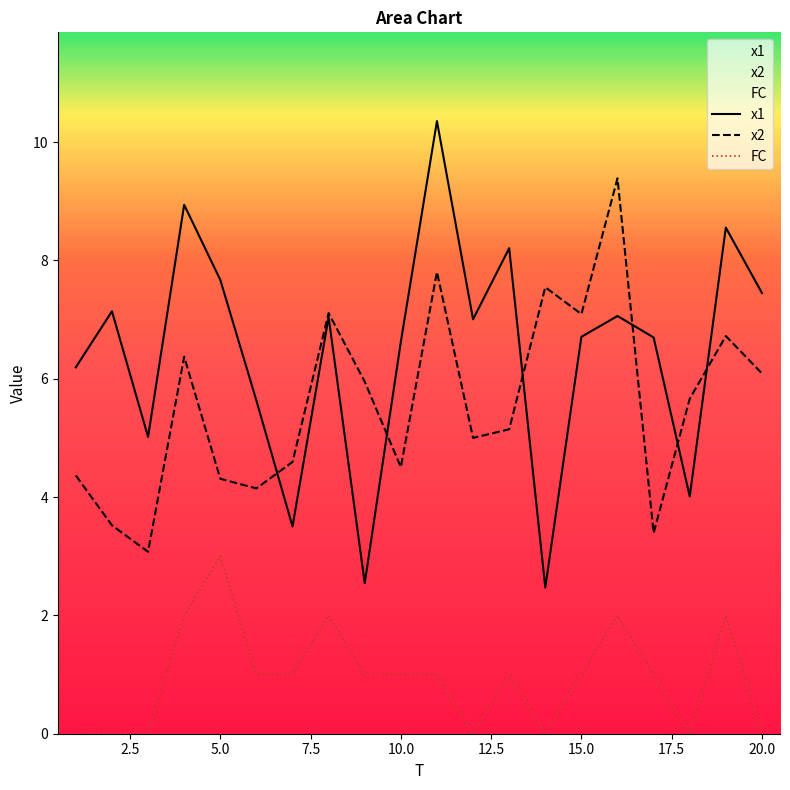

True or false: FC and x1 intersect in this chart.

False